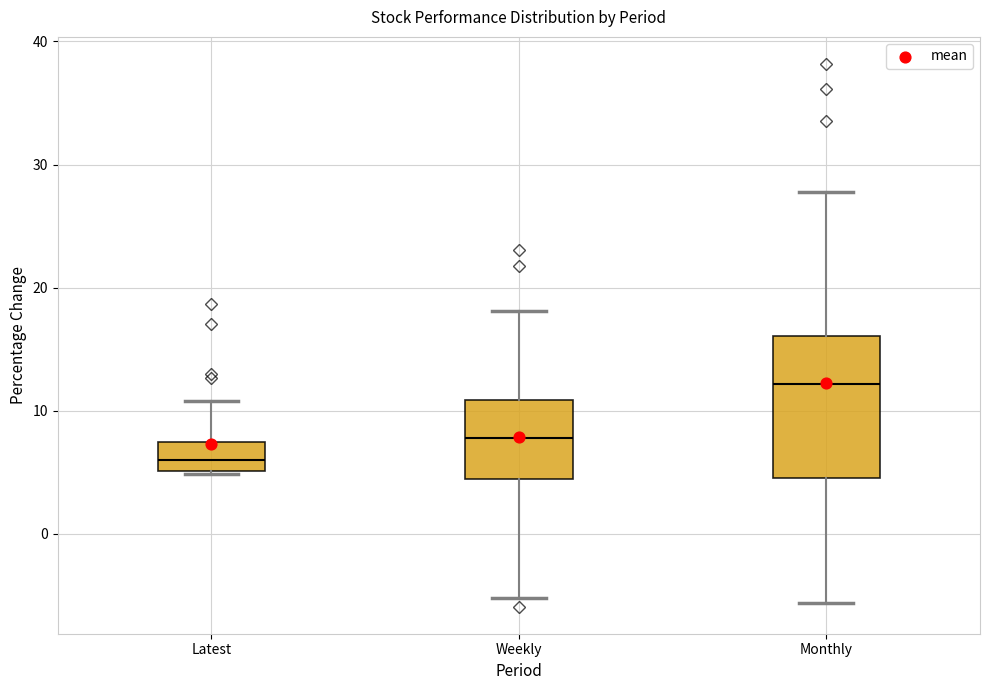

Which box has the lowest median line?

Latest